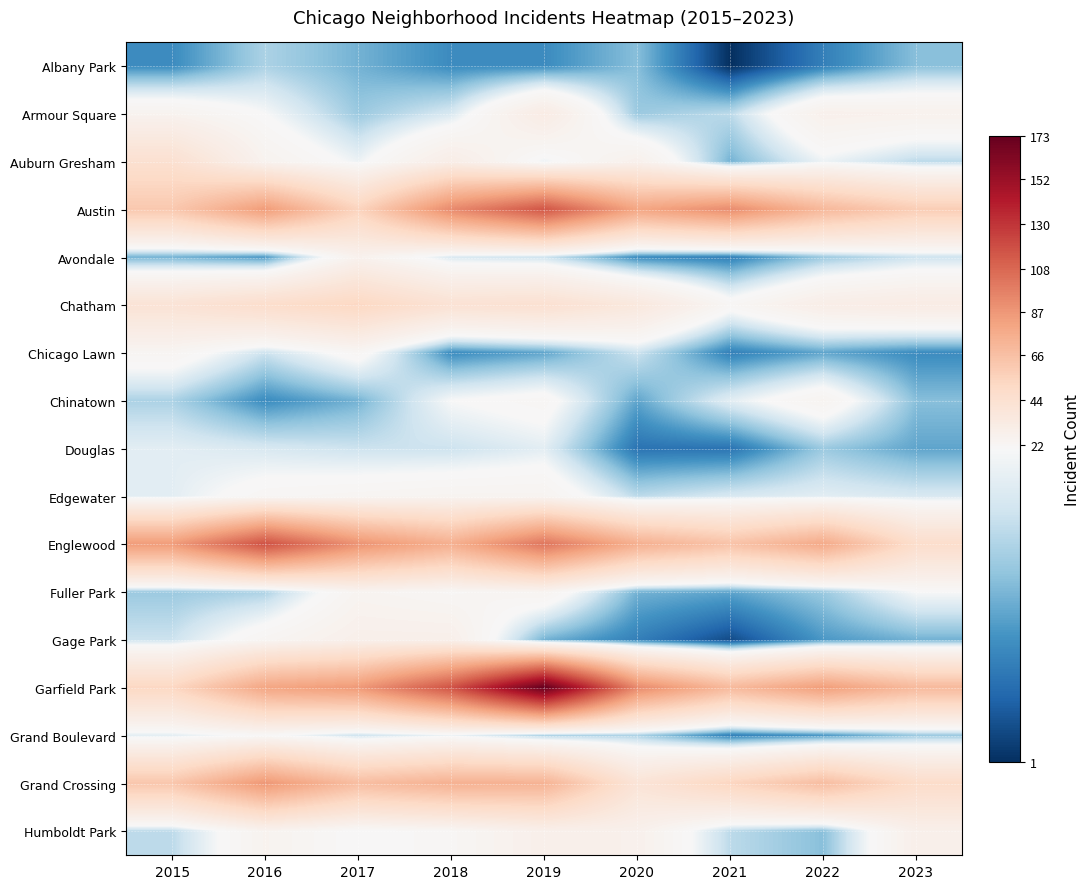

Which series changed the most between 2018 and 2023?

Garfield Park